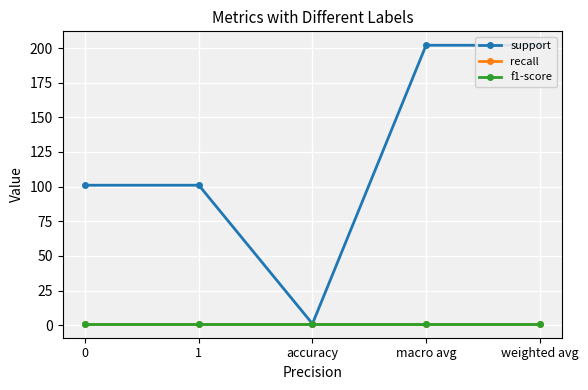

Which series has the largest range (max minus min)?

support